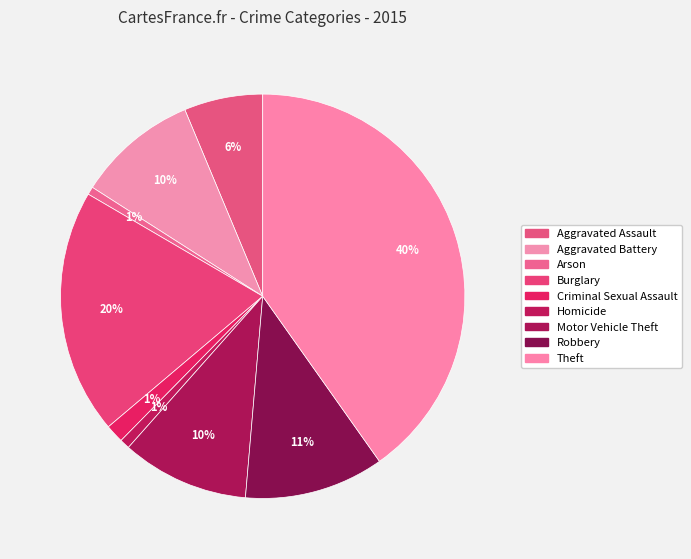

To the nearest percent, what percentage of the pie is Burglary?

20%